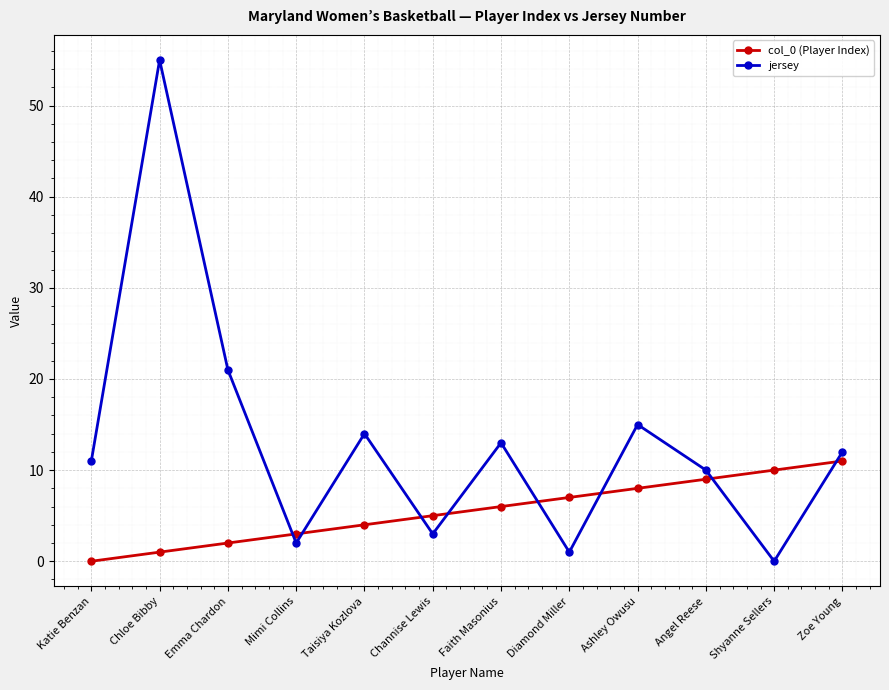

Rank the categories by jersey value from lowest to highest.

Shyanne Sellers, Diamond Miller, Mimi Collins, Channise Lewis, Angel Reese, Katie Benzan, Zoe Young, Faith Masonius, Taisiya Kozlova, Ashley Owusu, Emma Chardon, Chloe Bibby